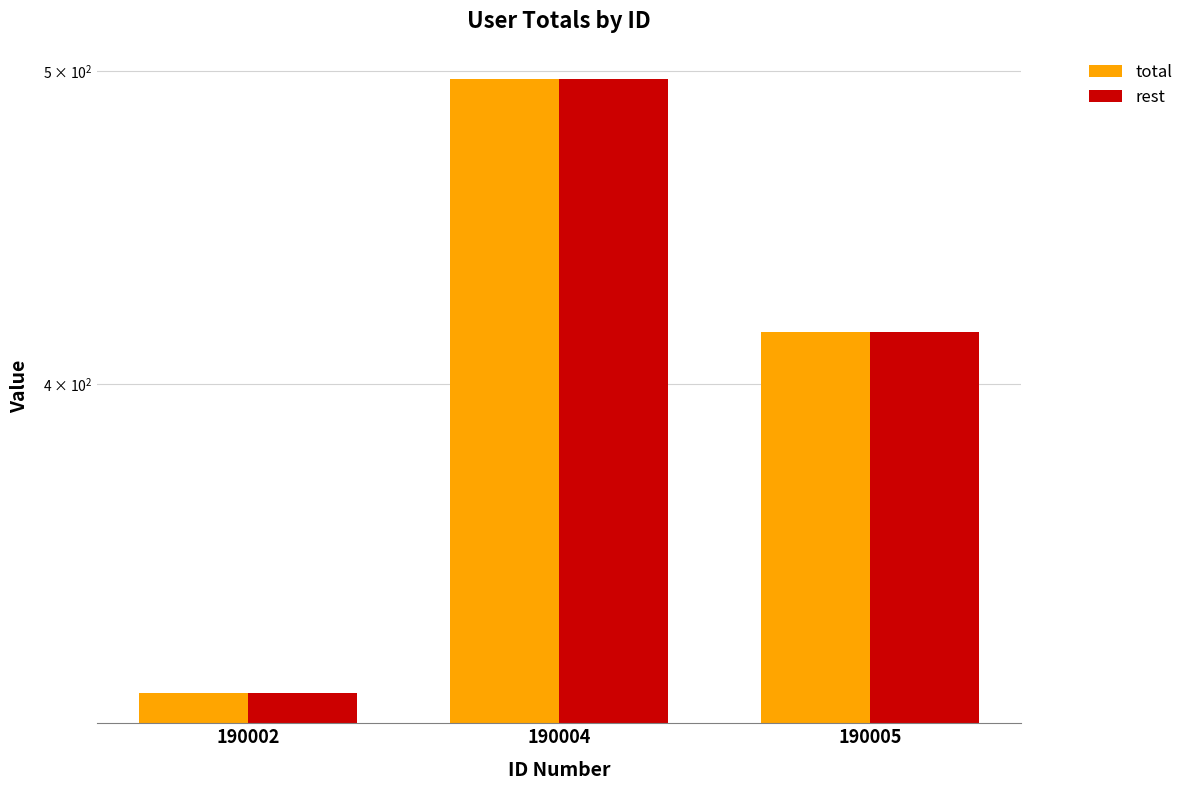

What is the total value across all series at 190002?

642